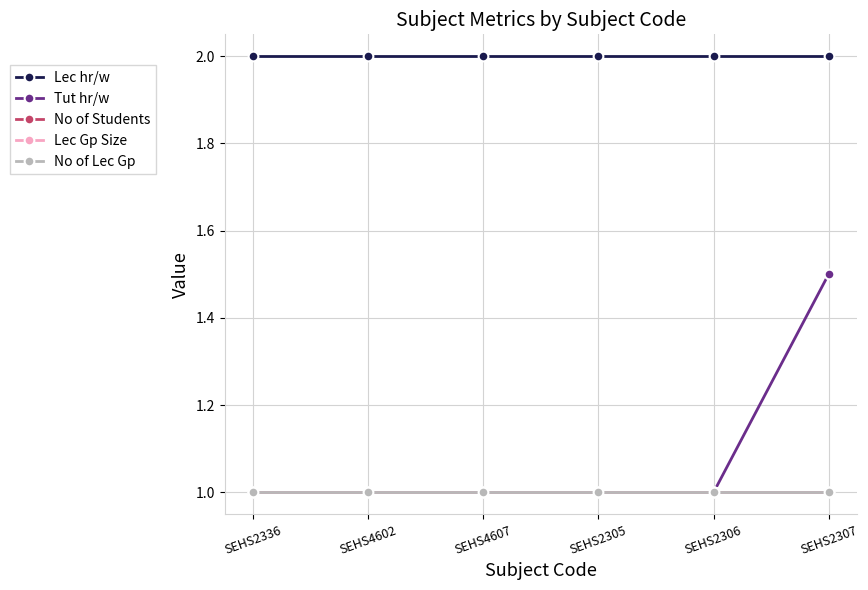

Which category has the highest value across all series?

SEHS2336